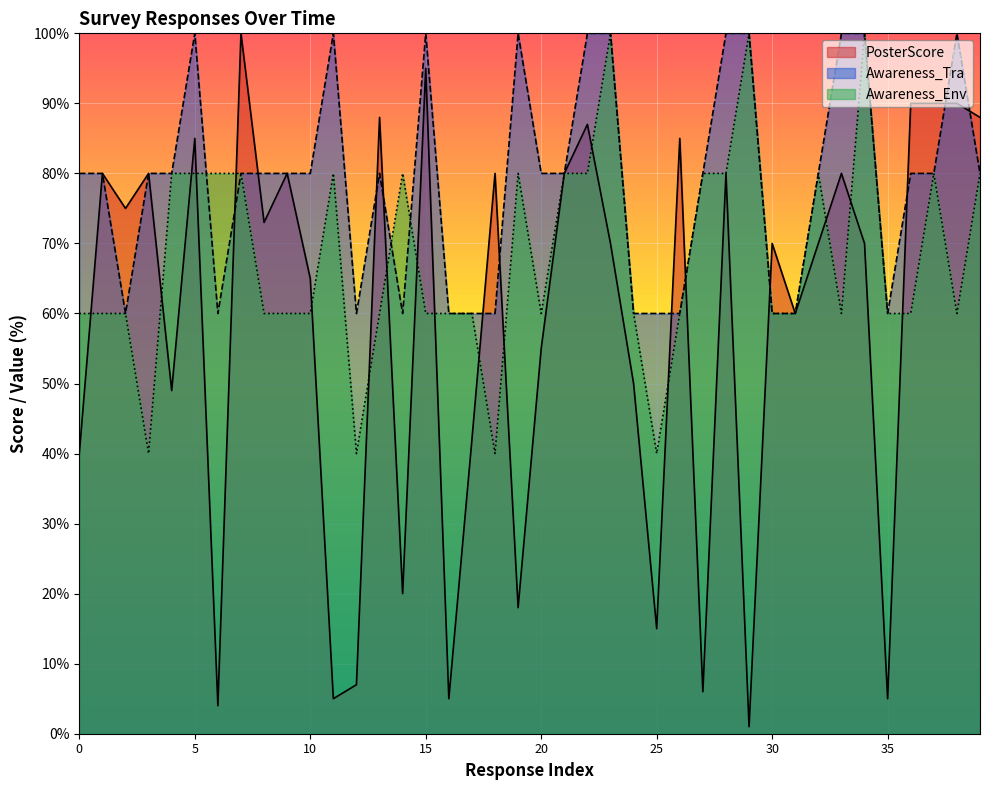

Which series has the largest range (max minus min)?

PosterScore